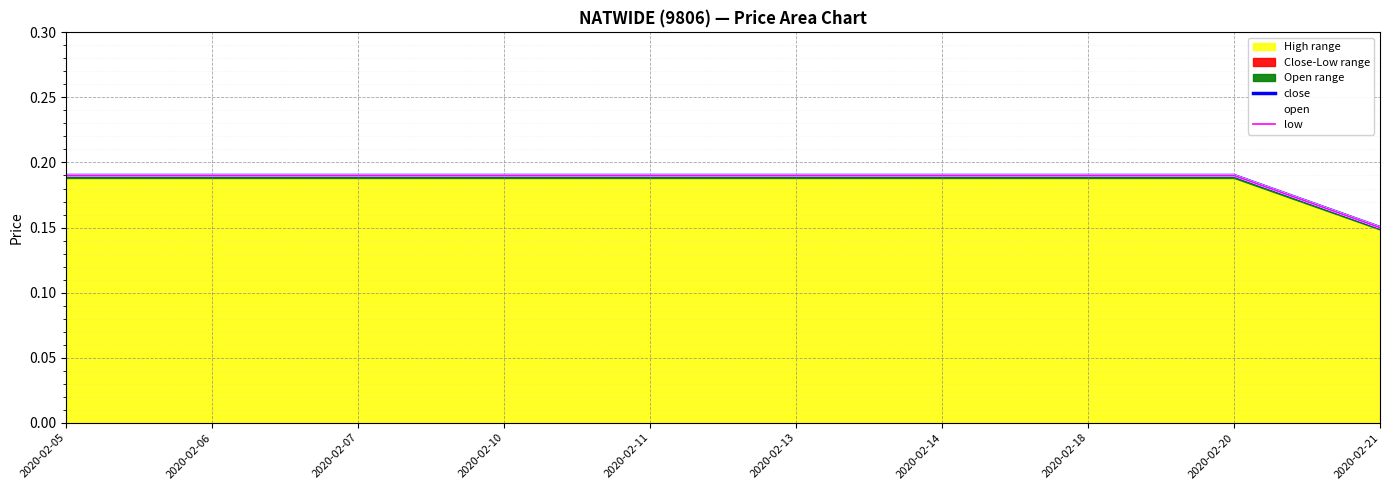

Which category has the lowest value across all series?

2020-02-21